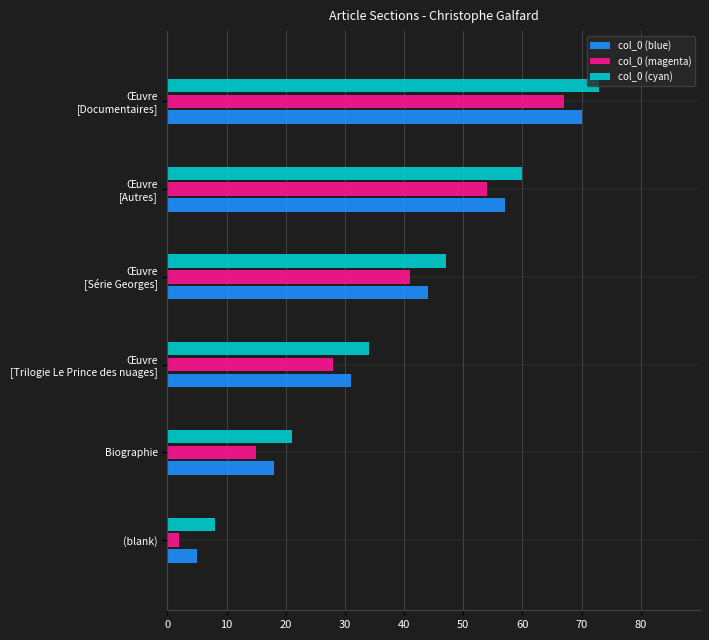

How many data points in col_0 (magenta) are less than 41?

3